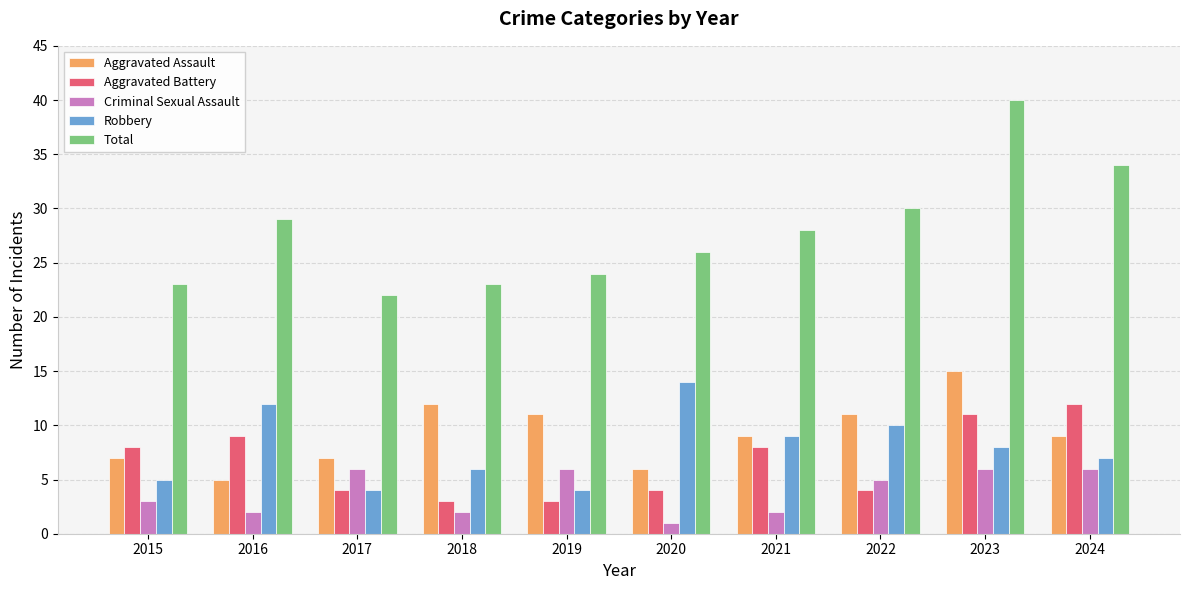

What is the sum of all Robbery values?

79